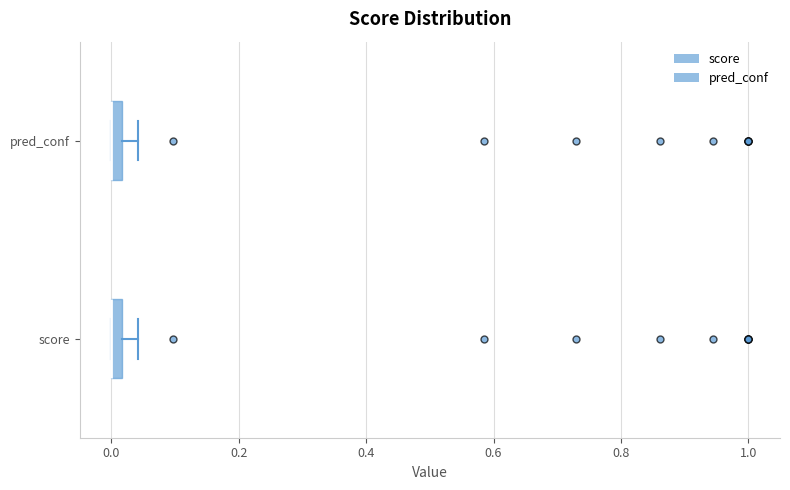

Where does the right whisker of the box for score end on the x-axis? The values are not printed on the chart, so give them approximately, as read against the axis.

0.04